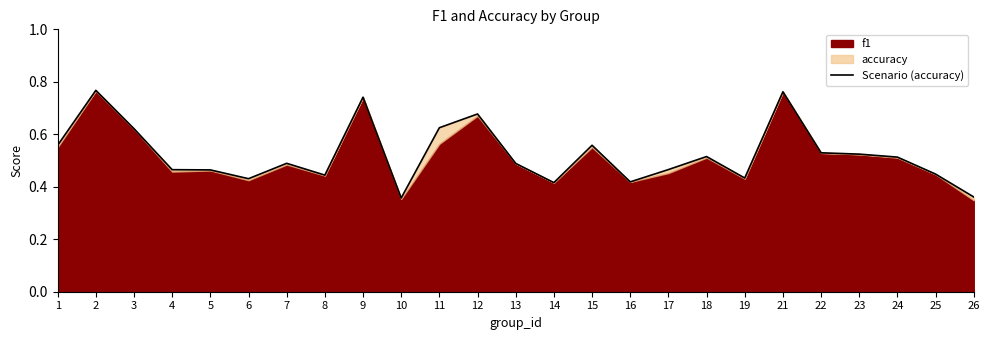

Does the chart have visible grid lines?

No